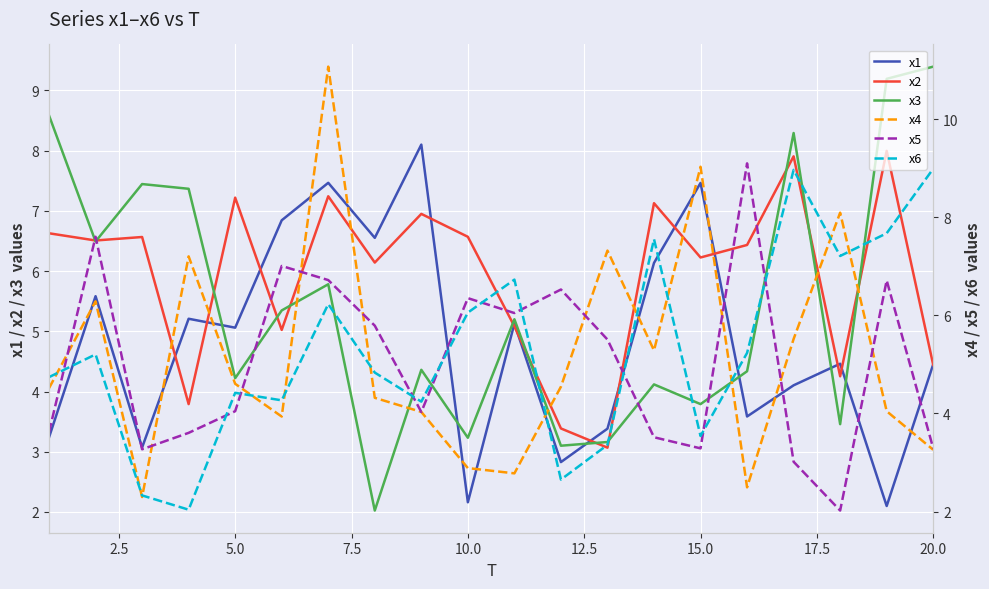

What is the average value of the x1 series?

4.8